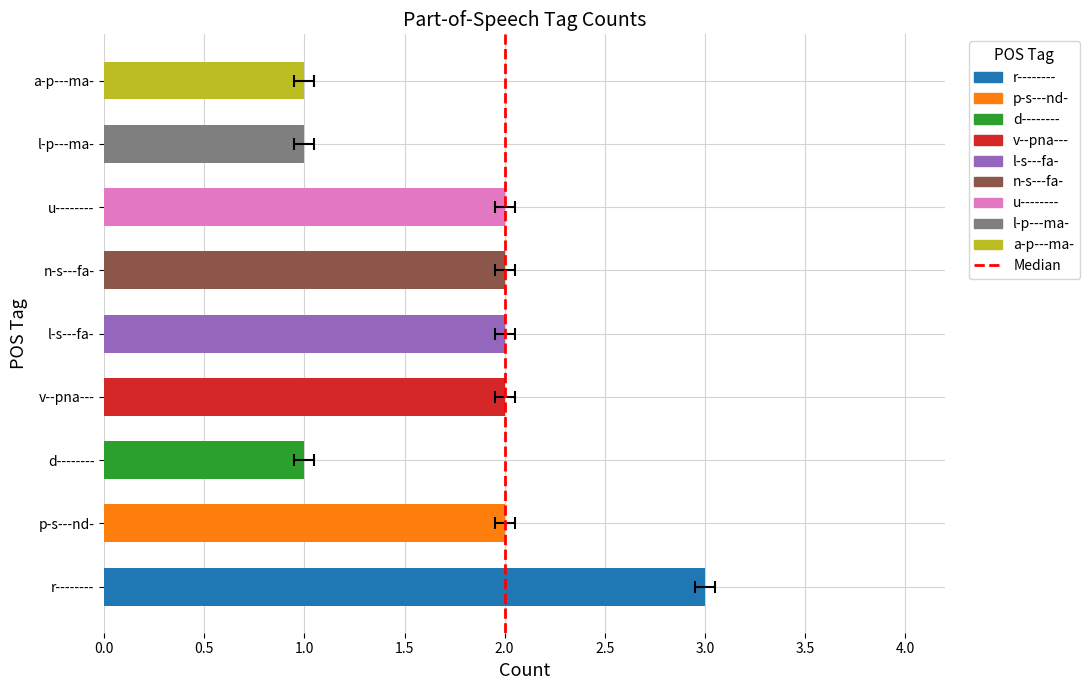

The chart shows a value of 1 at d--------. True or false?

True